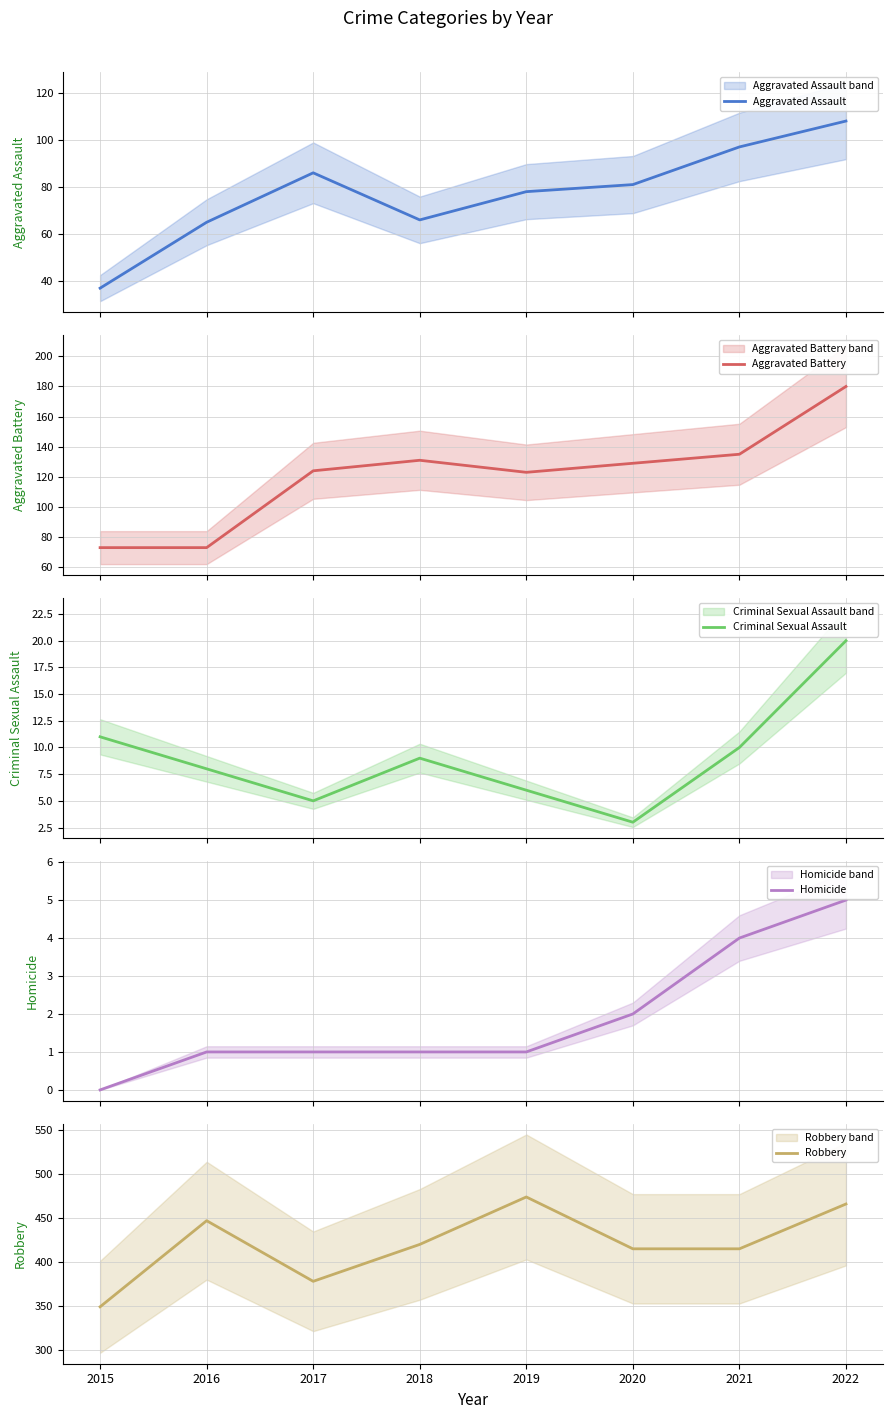

The value of Aggravated Battery at 2018 is 180. True or false?

False